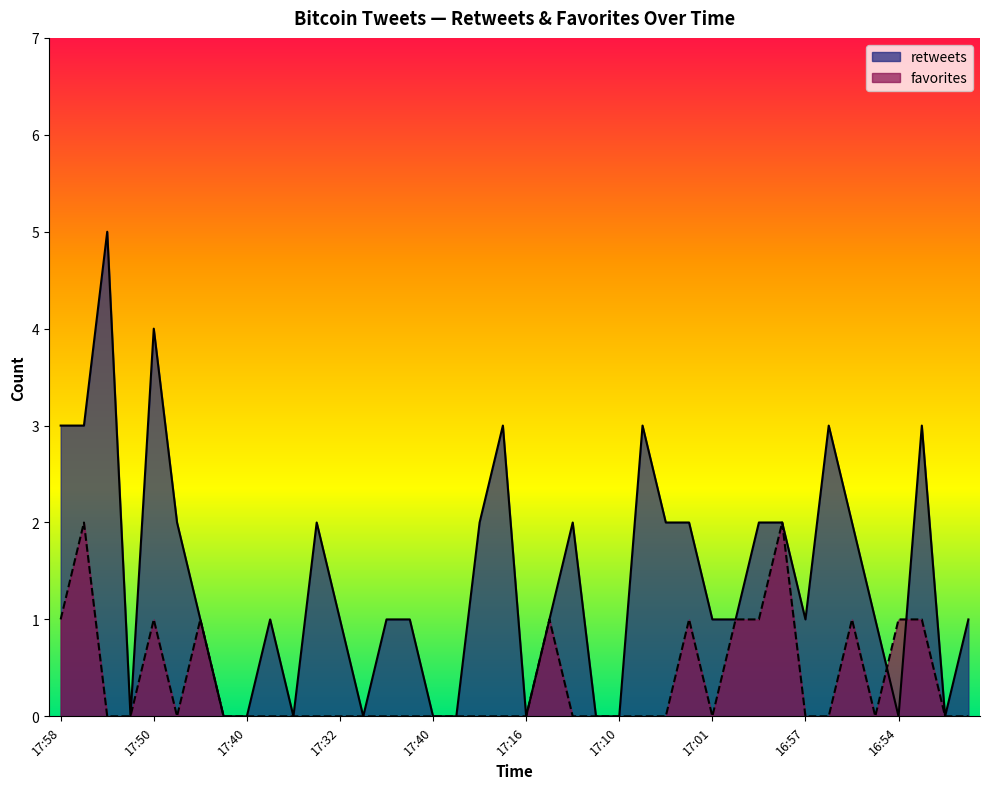

Is the value of retweets at 17:42 greater than the value of favorites at 17:53?

No